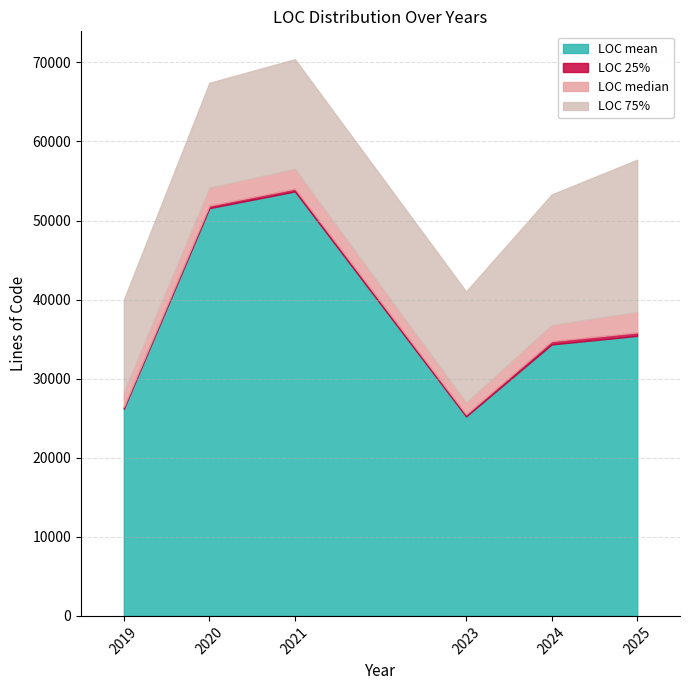

What is the minimum value for LOC 25%?

263.5